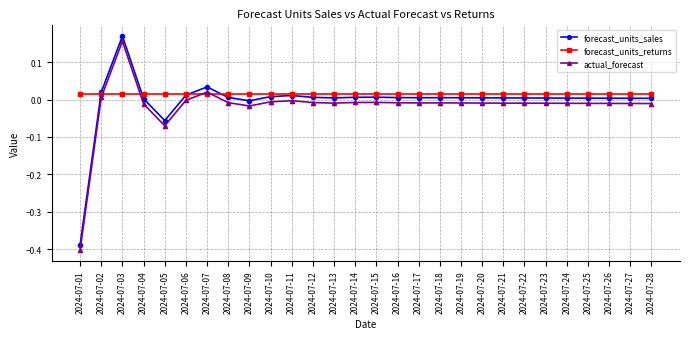

At which category does the chart reach its minimum across all series?

2024-07-01